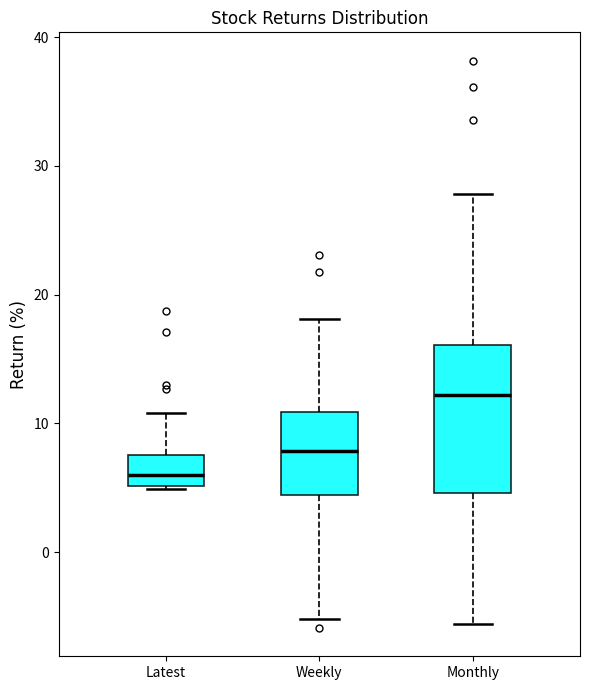

Reading left to right, transcribe this box plot: for each box, give where its median line is, the range the box spans, and where its two whiskers end, as read against the y-axis. The values are not printed on the chart, so give them approximately, as read against the axis.

Latest: median 6, box 5 to 7, whiskers 5 to 11
Weekly: median 8, box 4 to 11, whiskers -5 to 18
Monthly: median 12, box 5 to 16, whiskers -6 to 28